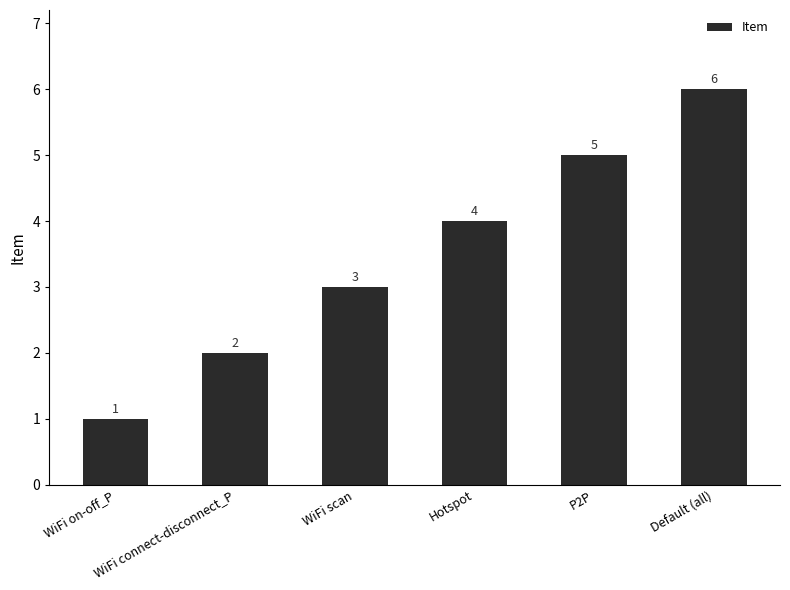

The value at WiFi scan is 3. True or false?

True